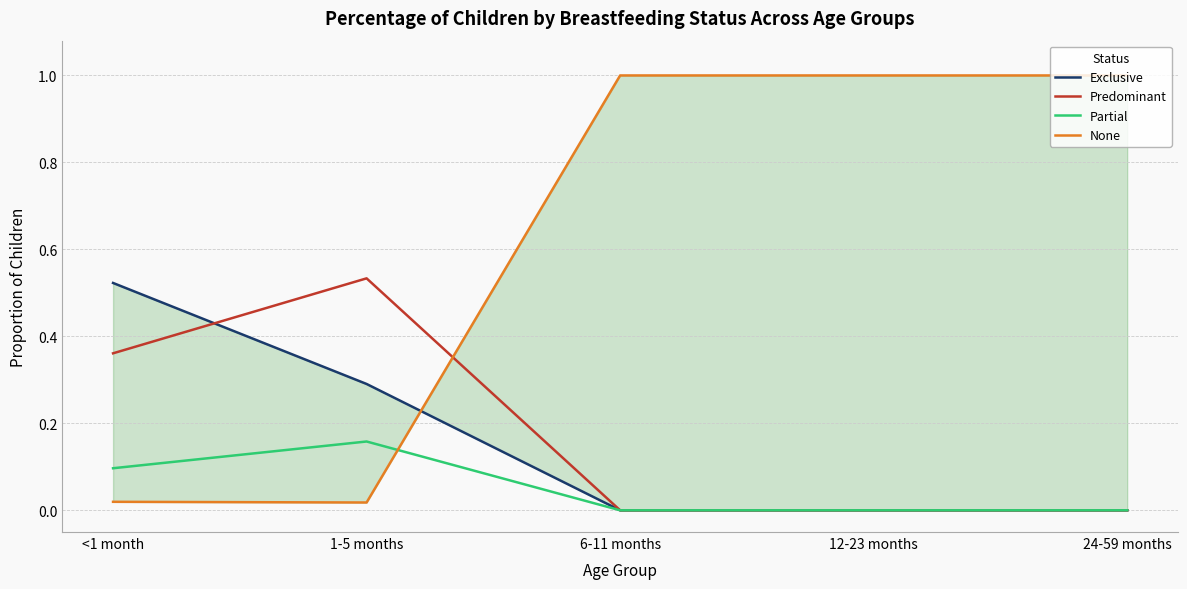

At which category is the sum across all series the highest?

<1 month